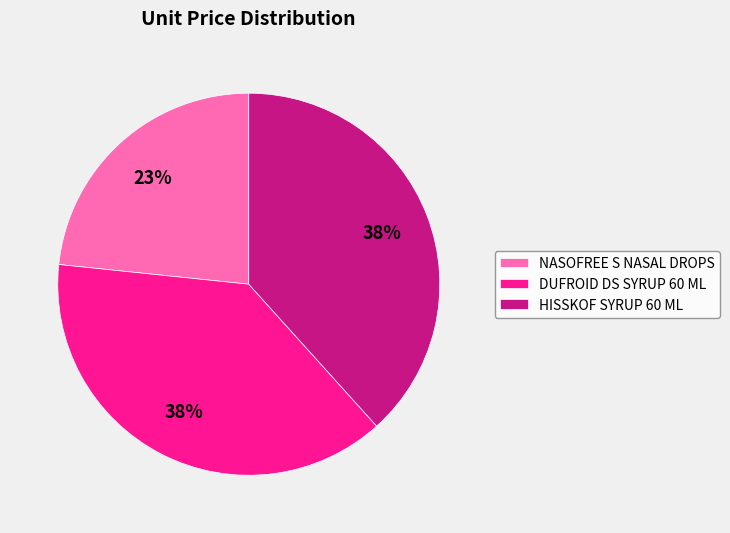

To the nearest percent, what percentage of the pie is HISSKOF SYRUP 60 ML?

38%